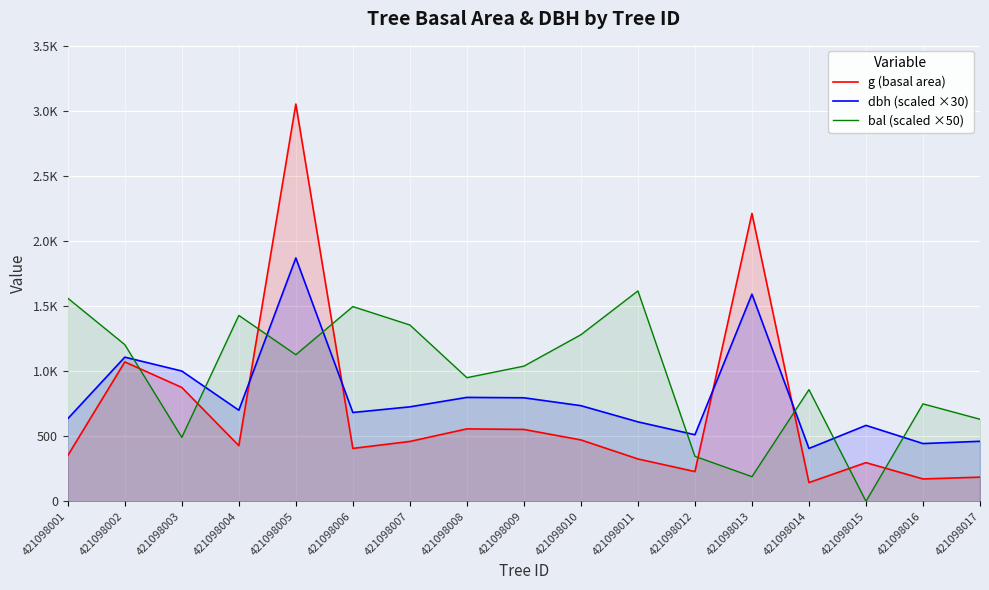

Reading right to left, what are all the values shown in this chart?

g (basal area): 185.8	172.0	297.4	144.2	2212.9	228.7	325.6	471.9	552.6	556.9	460.2	406.8	3053.9	428.0	875.3	1071.7	352.1
dbh (scaled ×30): 461.4	444.0	583.8	406.5	1592.4	511.8	610.8	735.3	795.9	798.9	726.3	682.8	1870.8	700.2	1001.4	1108.2	635.1
bal (scaled ×50): 631.0	749.0	0.0	858.5	189.5	346.0	1617.5	1280.5	1039.0	950.5	1355.5	1497.0	1127.0	1429.0	491.5	1204.5	1561.5